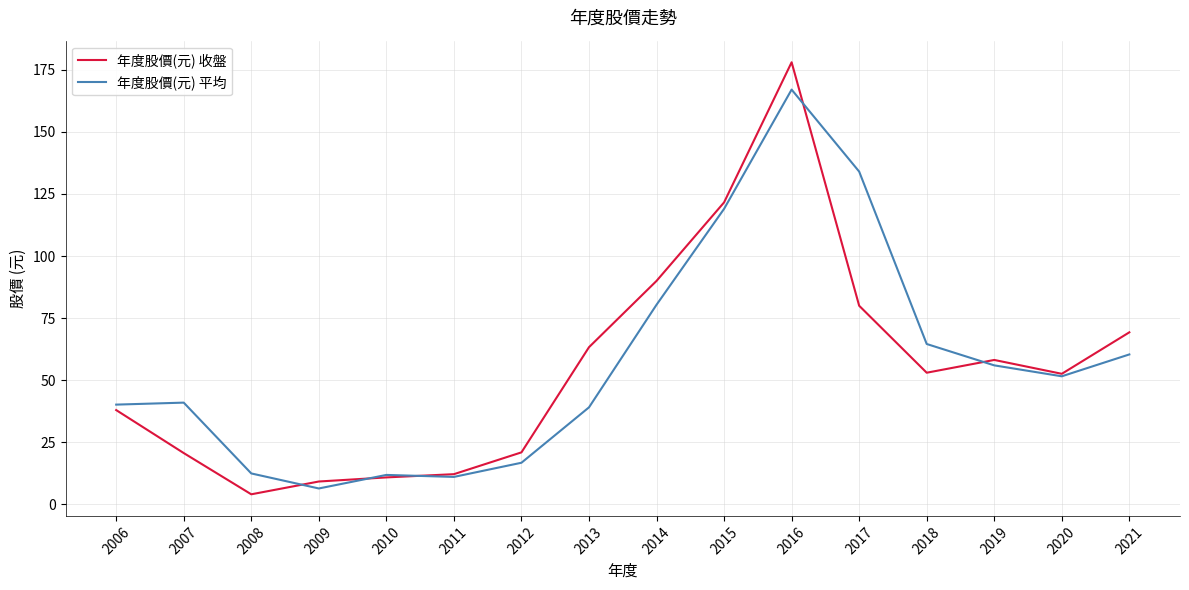

How many values in the 年度股價(元) 平均 series exceed 51?

8